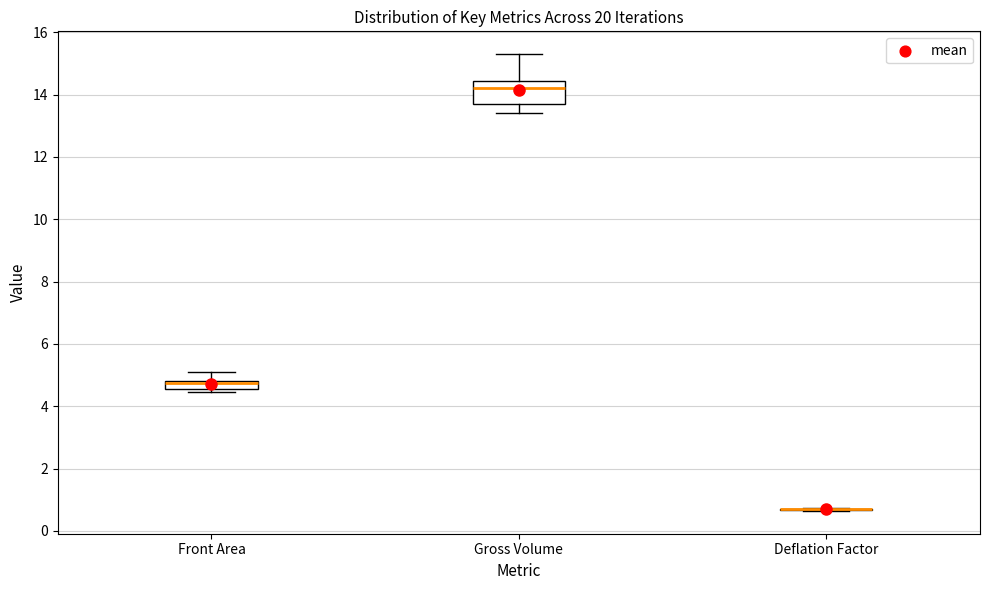

Where is the lower edge of the box for Gross Volume on the y-axis? The values are not printed on the chart, so give them approximately, as read against the axis.

13.6